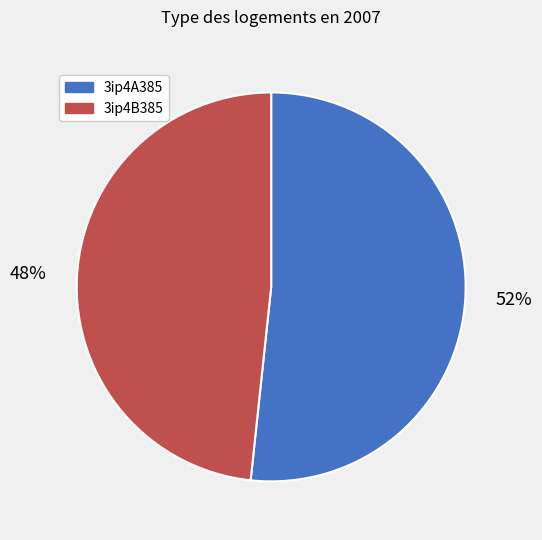

Which category has the biggest portion of the pie?

3ip4A385